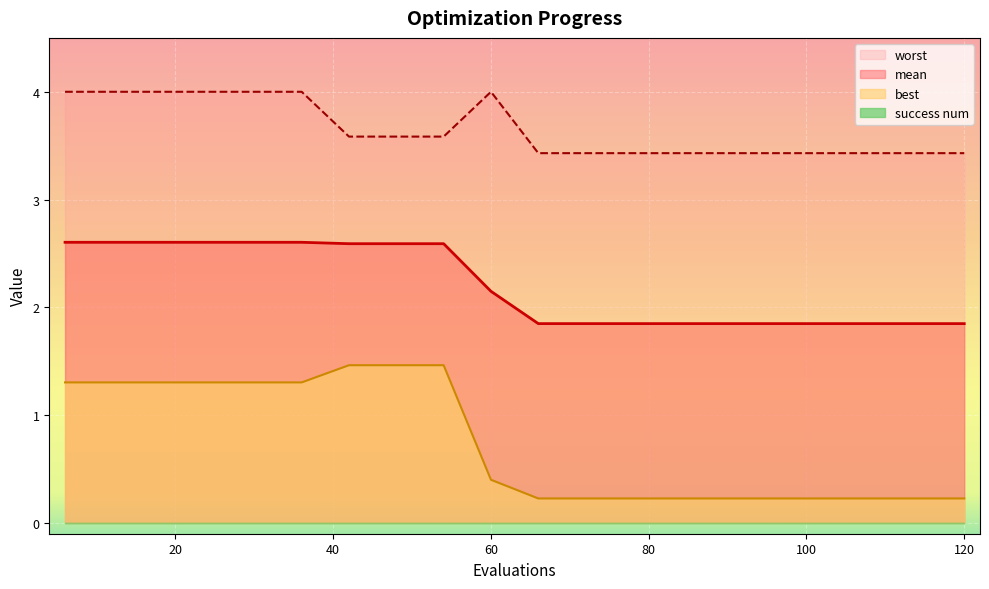

What is the maximum value for mean?

2.6